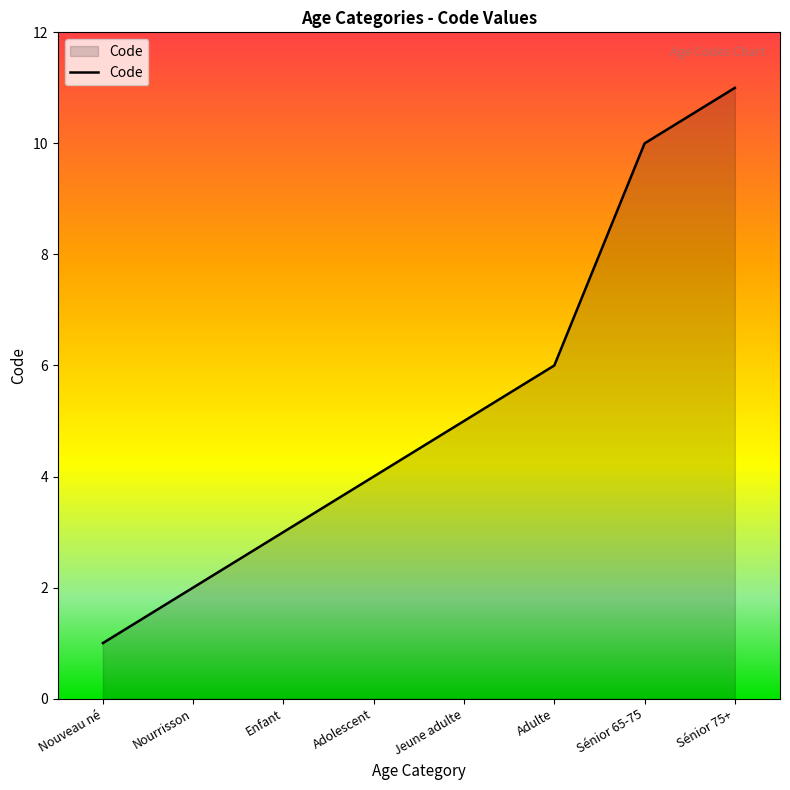

Which category has the highest value across all series?

Sénior 75+